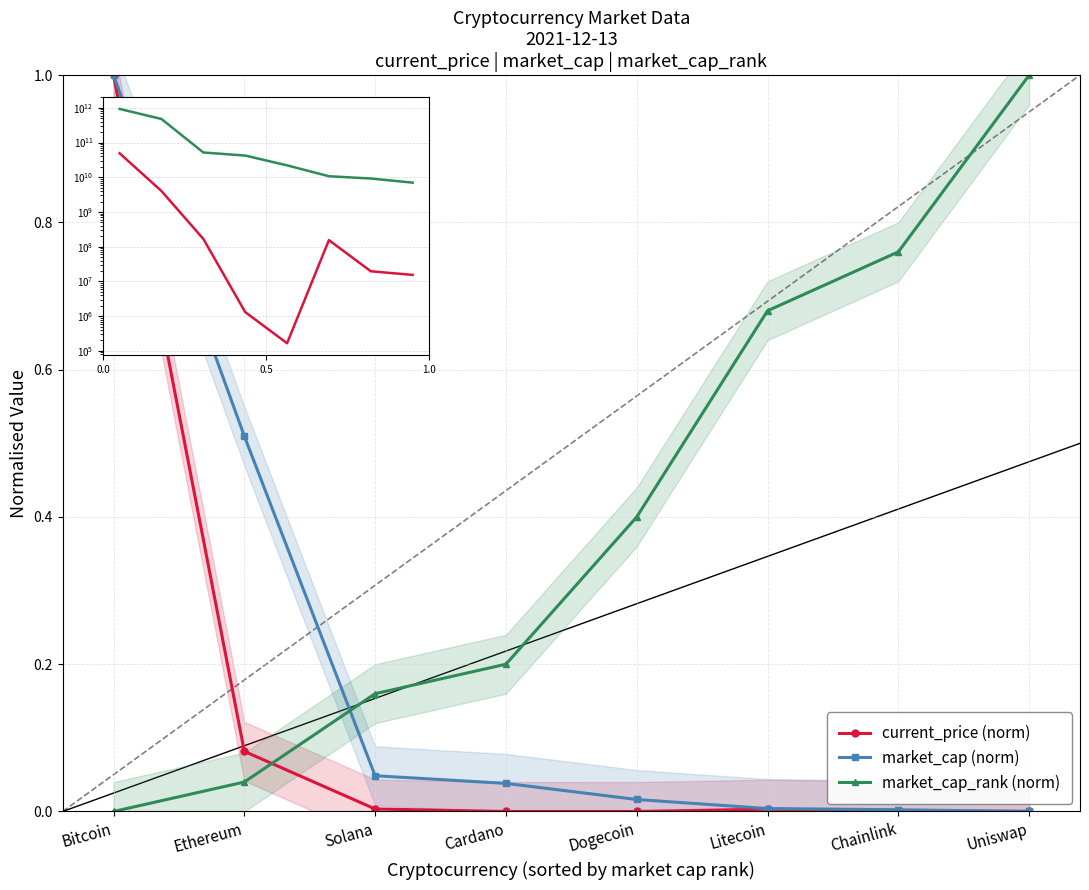

True or false: current_price (norm) has a value of 0.0 at Litecoin.

True